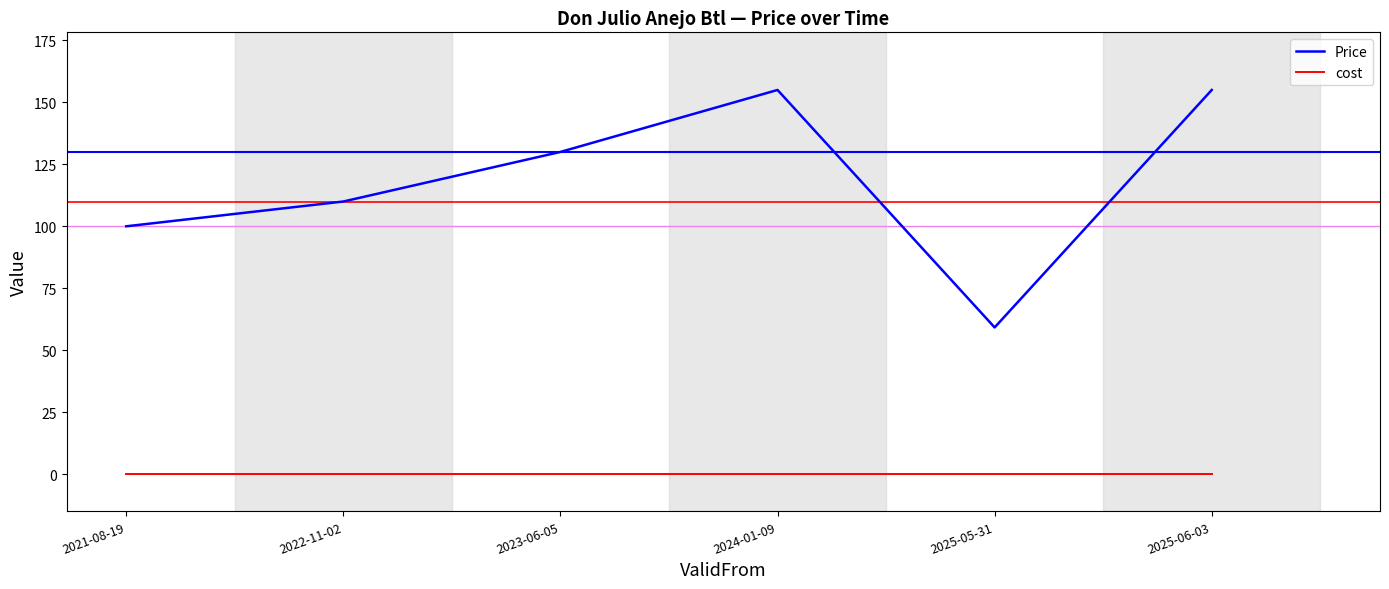

What is the total value across all series at 2021-08-19?

100.0